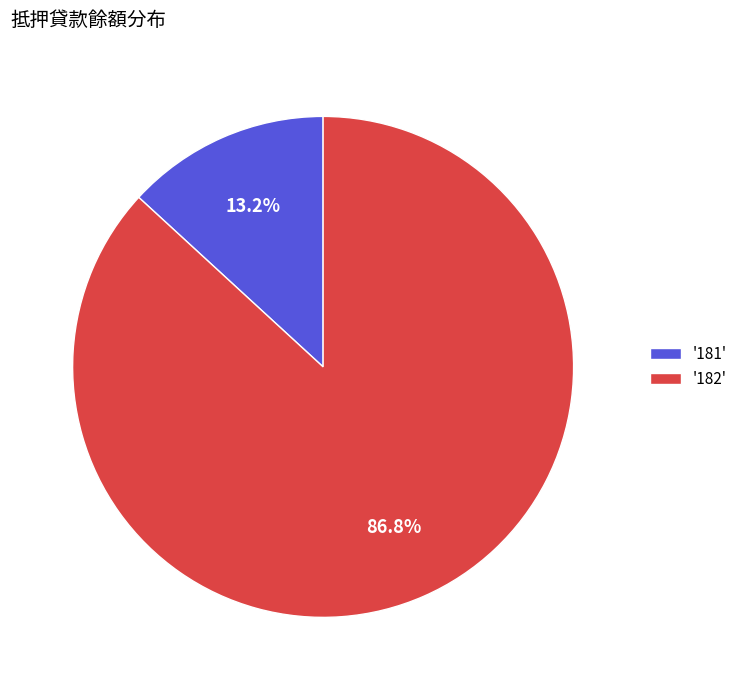

Rank the categories by value from lowest to highest.

'181', '182'